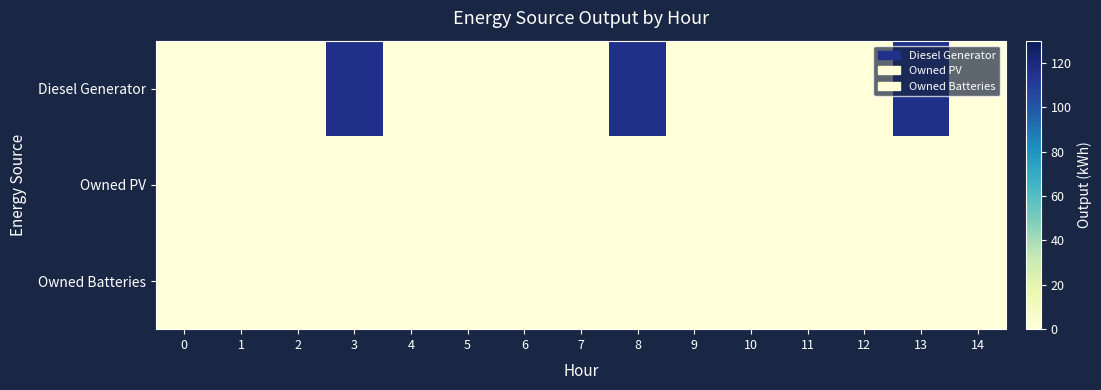

What is the spread (max minus min) of values at 13?

116